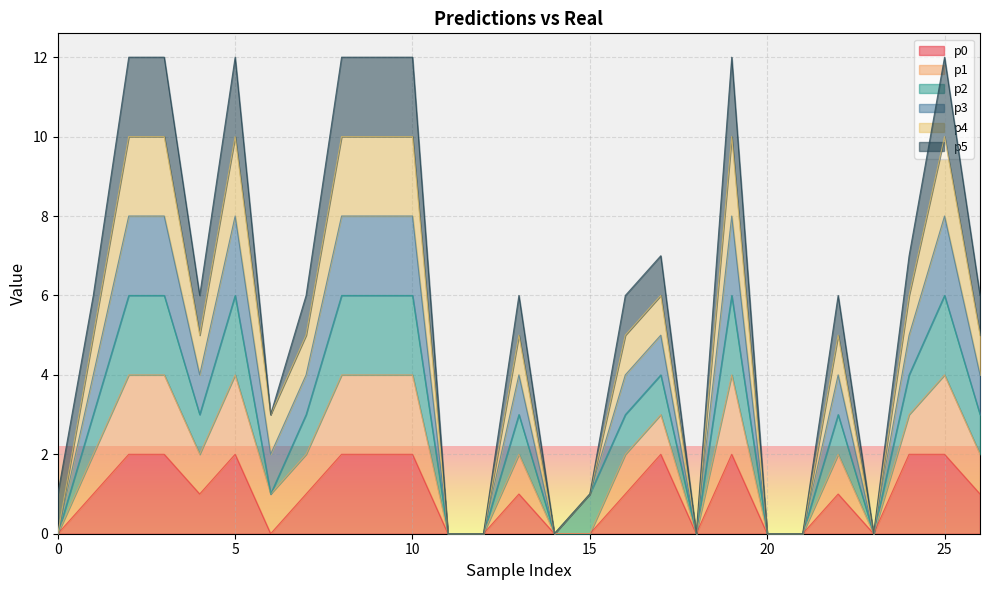

How many positive values does the p0 series have?

17